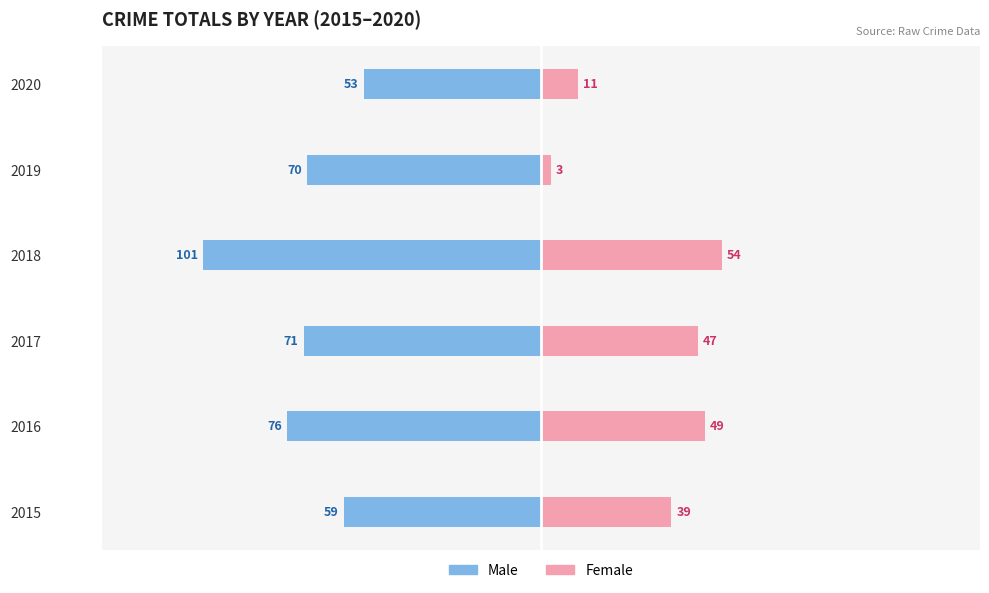

The value of Female at 2017 is 68. True or false?

False